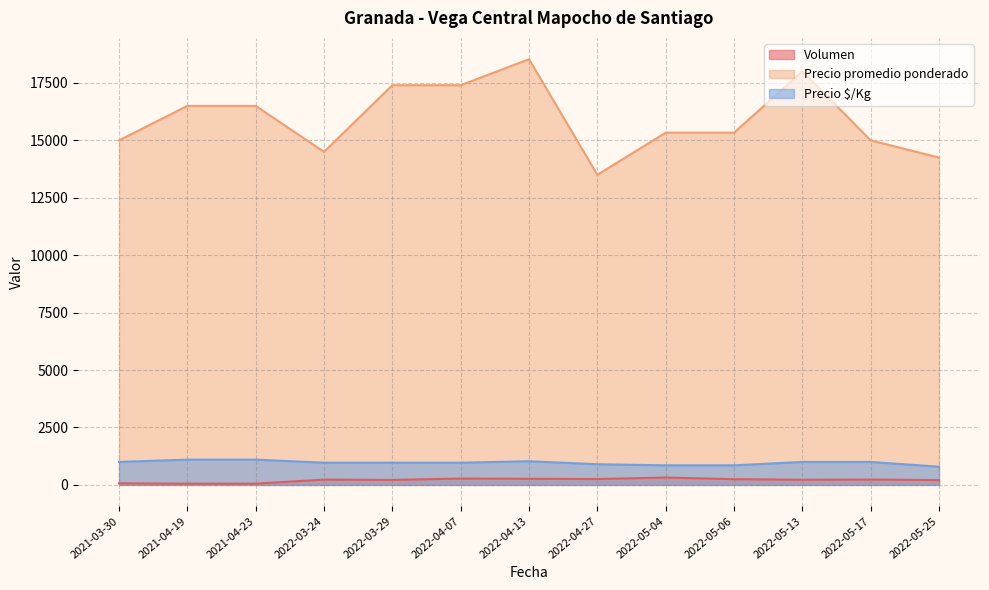

What is the sum of the Precio promedio ponderado values at 2022-04-27 and 2022-04-07?

30900.0